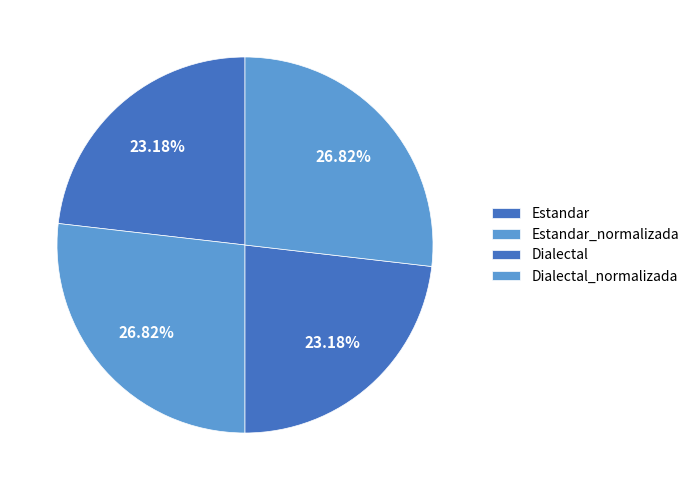

To the nearest percent, what portion does Estandar_normalizada represent?

27%